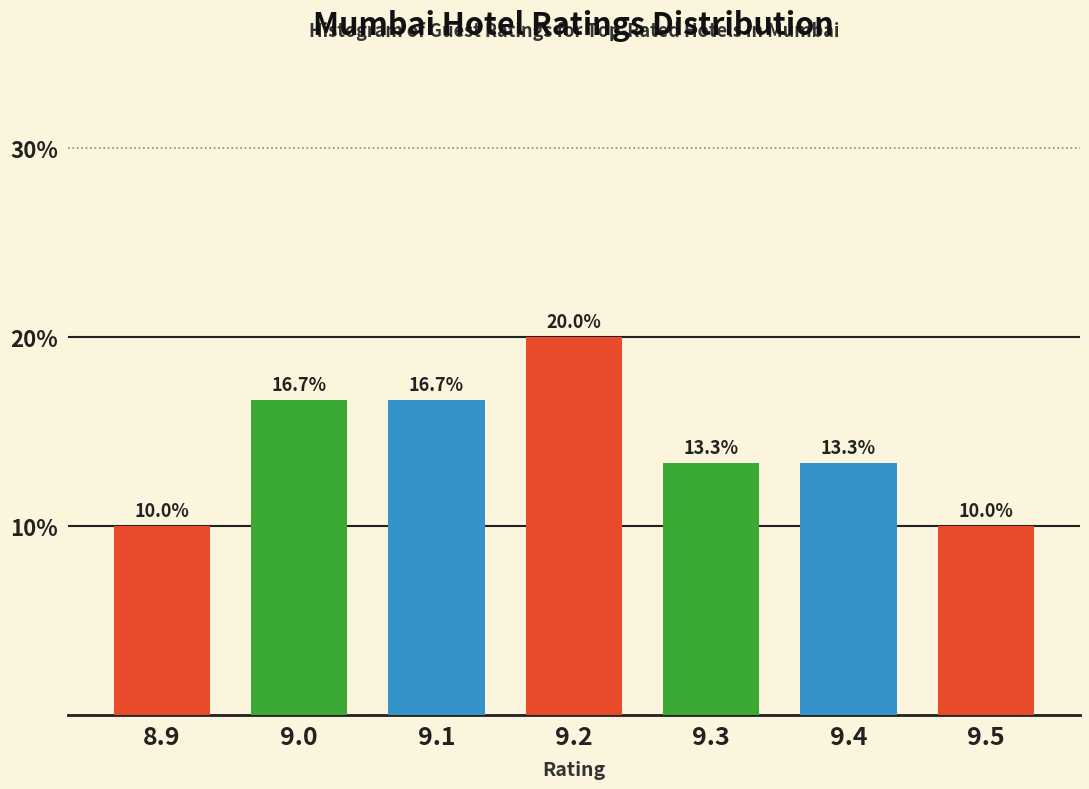

Reading right to left, extract all data points from this chart.

10.0	13.3	13.3	20.0	16.7	16.7	10.0